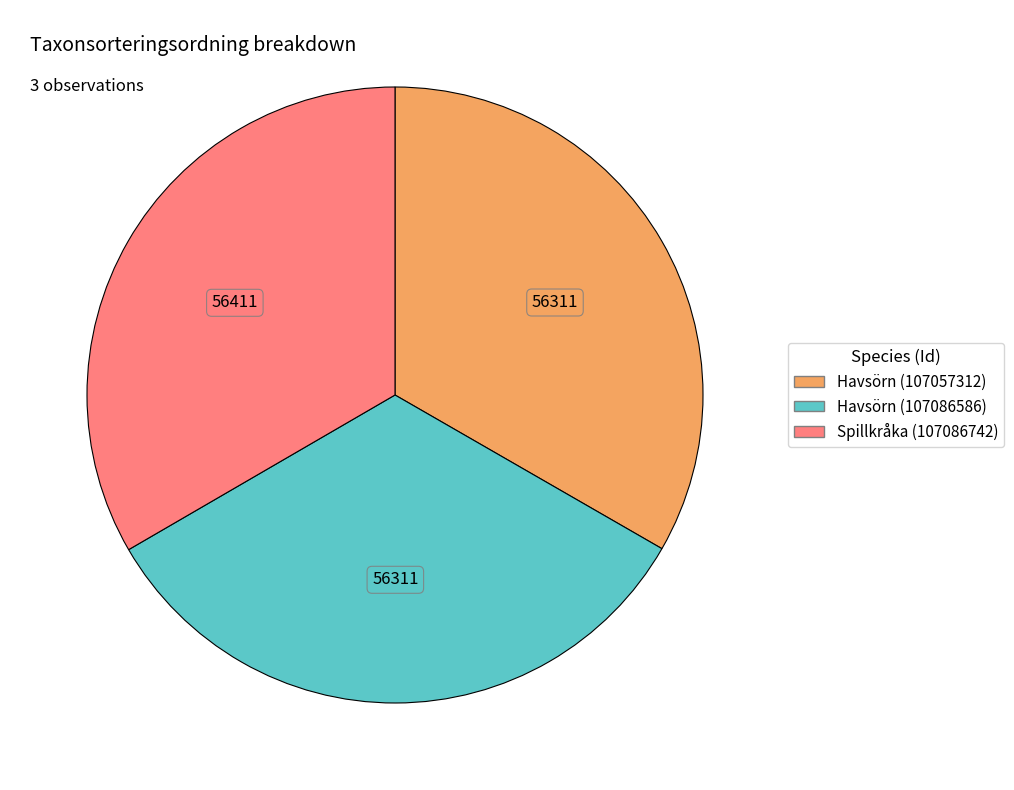

Approximately how many times larger is the value at Havsörn (107086586) compared to Havsörn (107057312)?

1.0